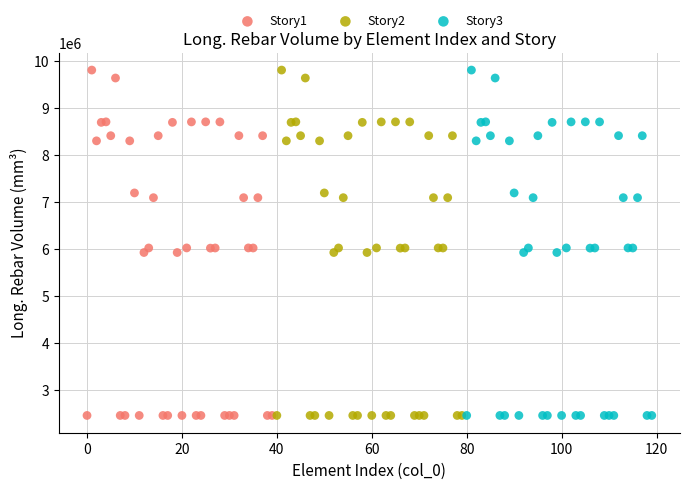

What are all the series names shown in the legend?

Story1, Story2, Story3